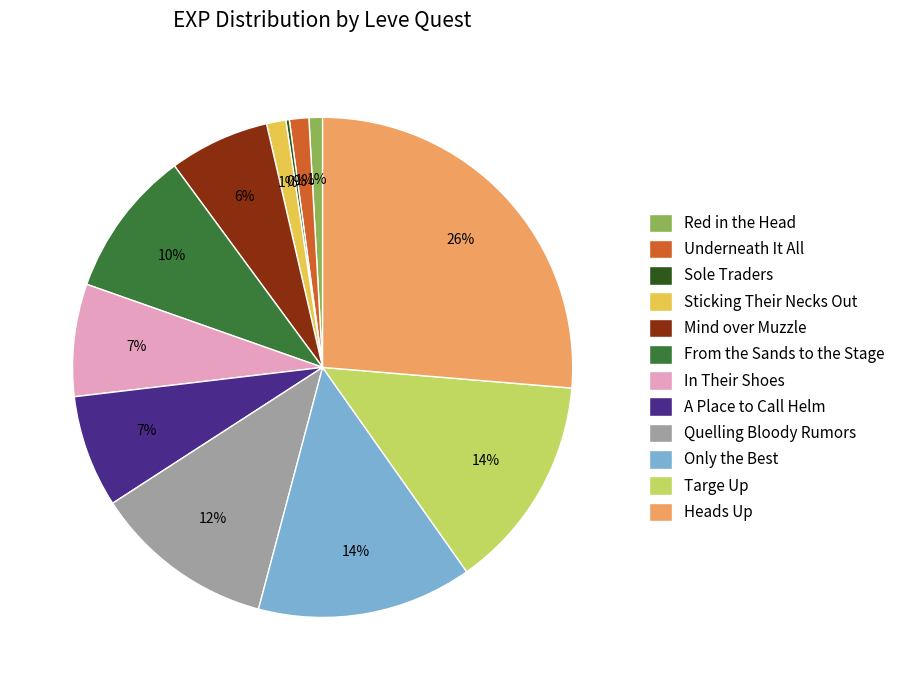

Do Targe Up and Only the Best together represent more than half of the pie?

No